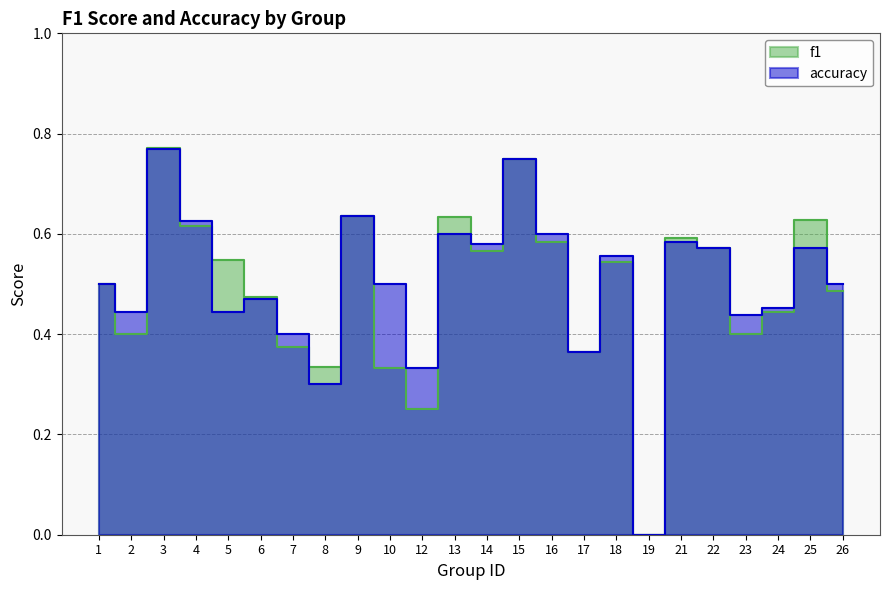

At how many categories does at least one series exceed 0?

23